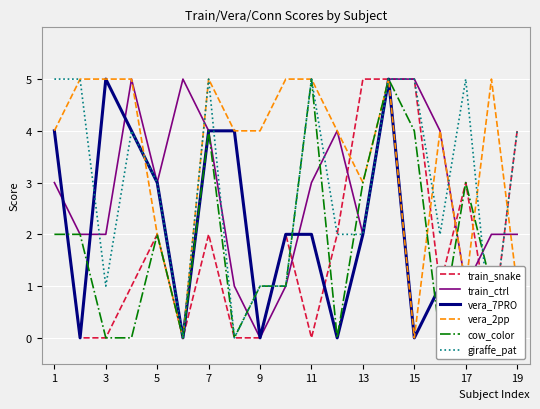

True or false: train_ctrl has a value of 2 at 19.

True